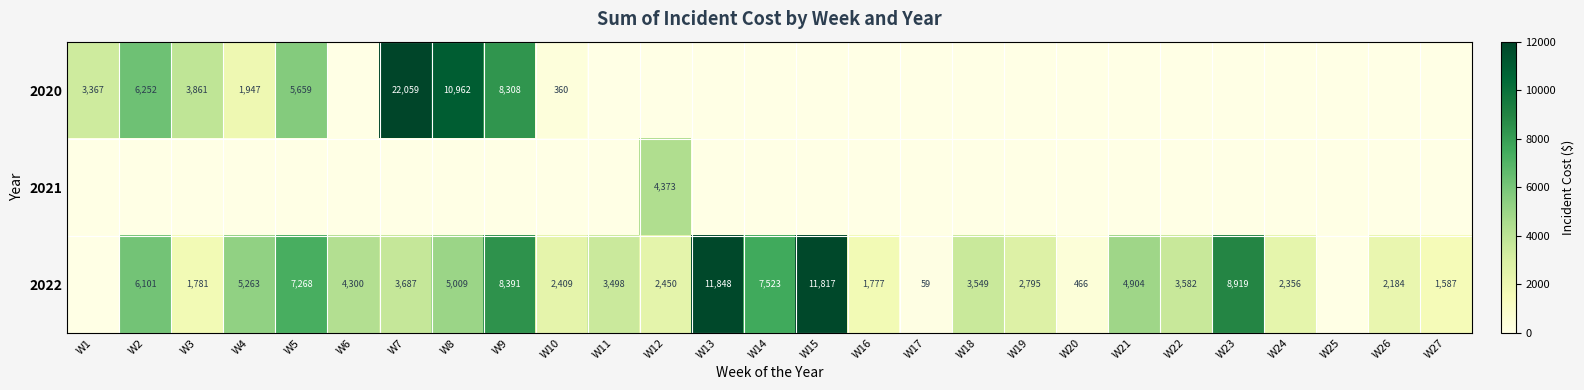

What is the difference between the highest and lowest values at W26?

2184